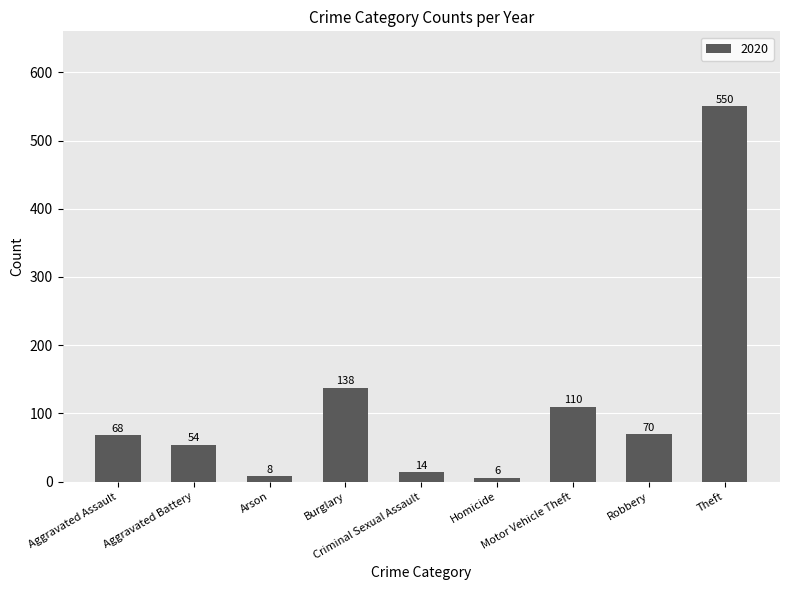

What position from the right is Theft?

1